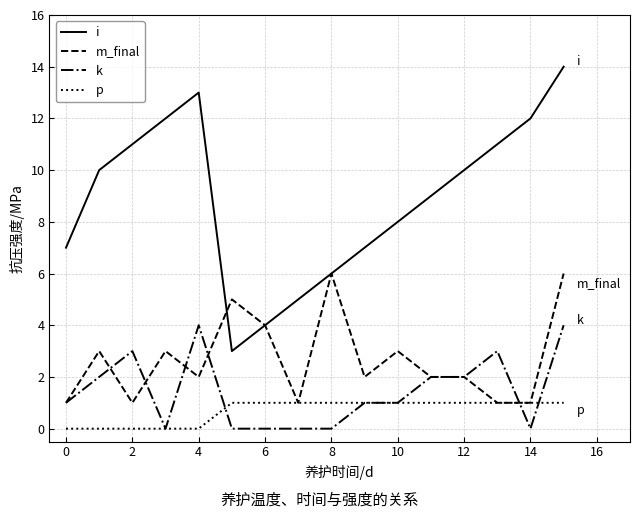

True or false: m_final and k intersect in this chart.

True